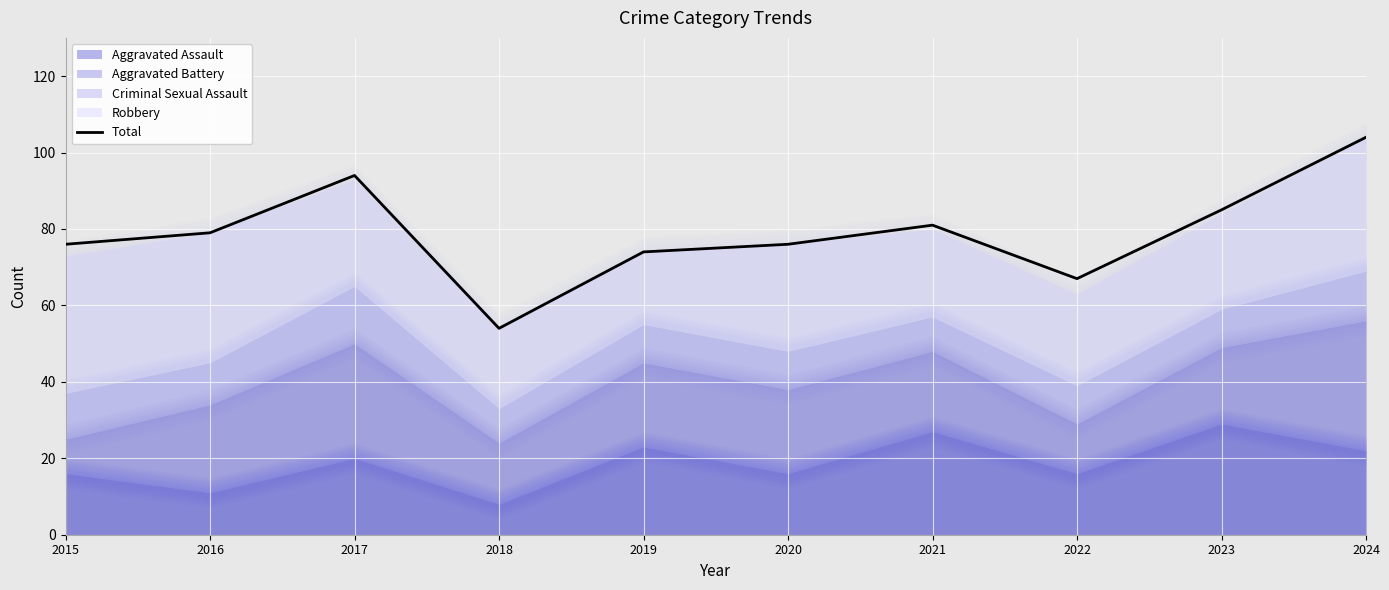

At which label does the data first exceed 79?

2017